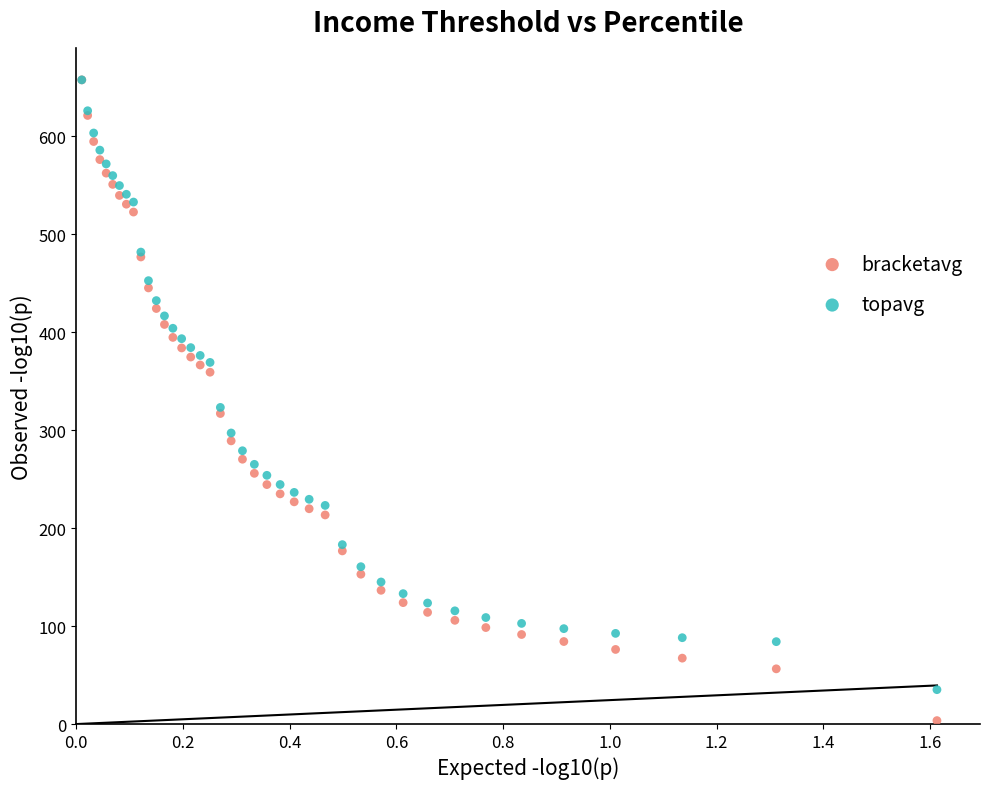

In the topavg series, what Y value is closest to 346?

323.3